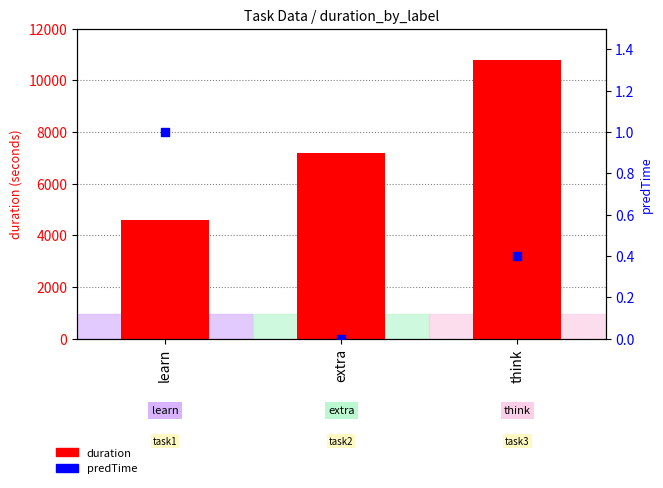

What are all the series names shown in the legend?

duration, predTime